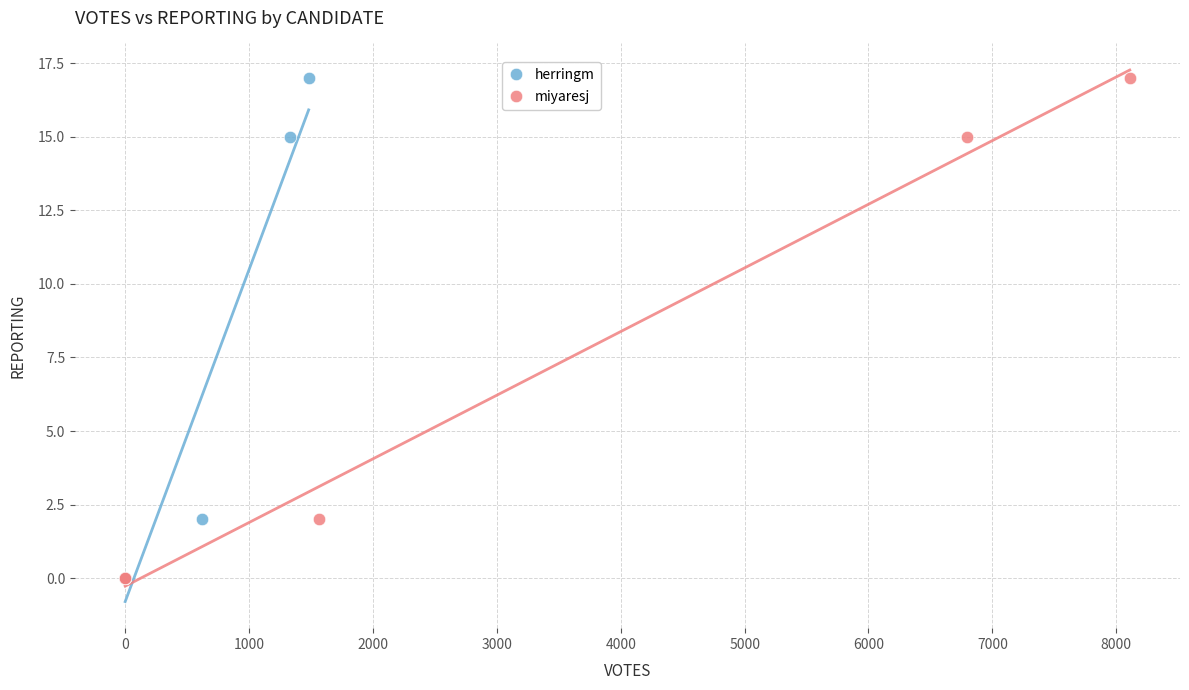

What are all the series names shown in the legend?

herringm, miyaresj